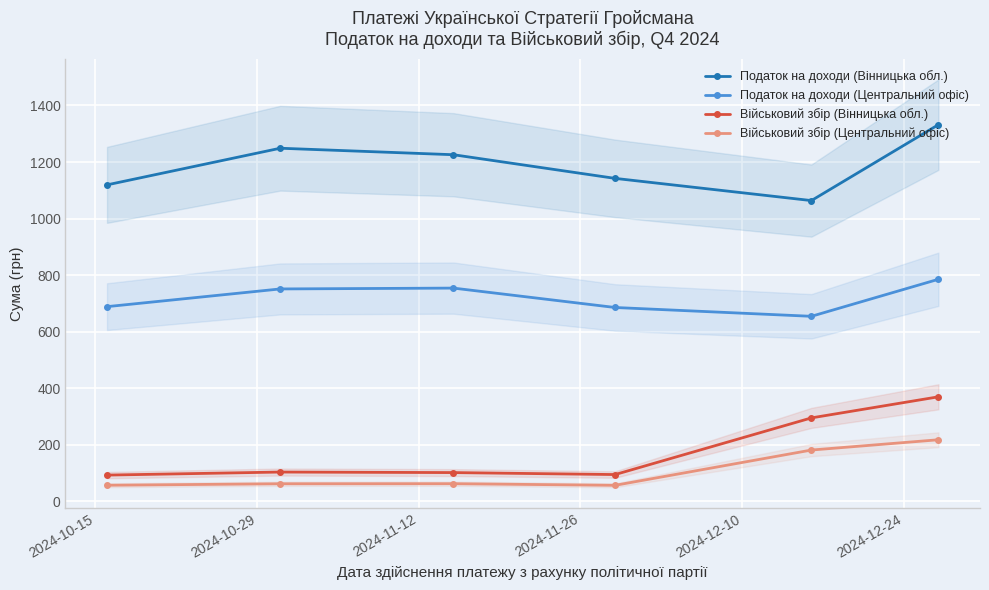

True or false: Податок на доходи (Центральний офіс) and Військовий збір (Центральний офіс) cross at least once.

False